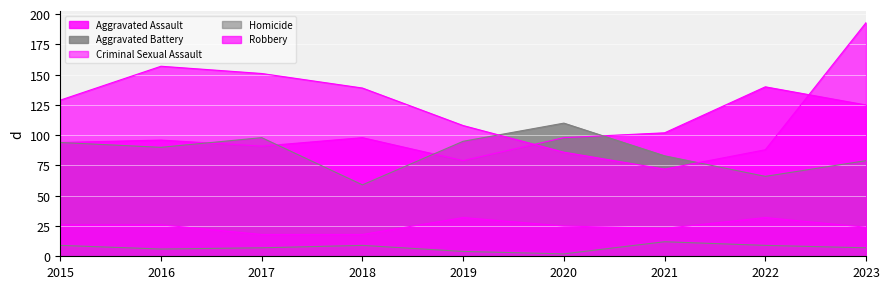

What is the value of the Robbery point at the 3rd from the left?

151